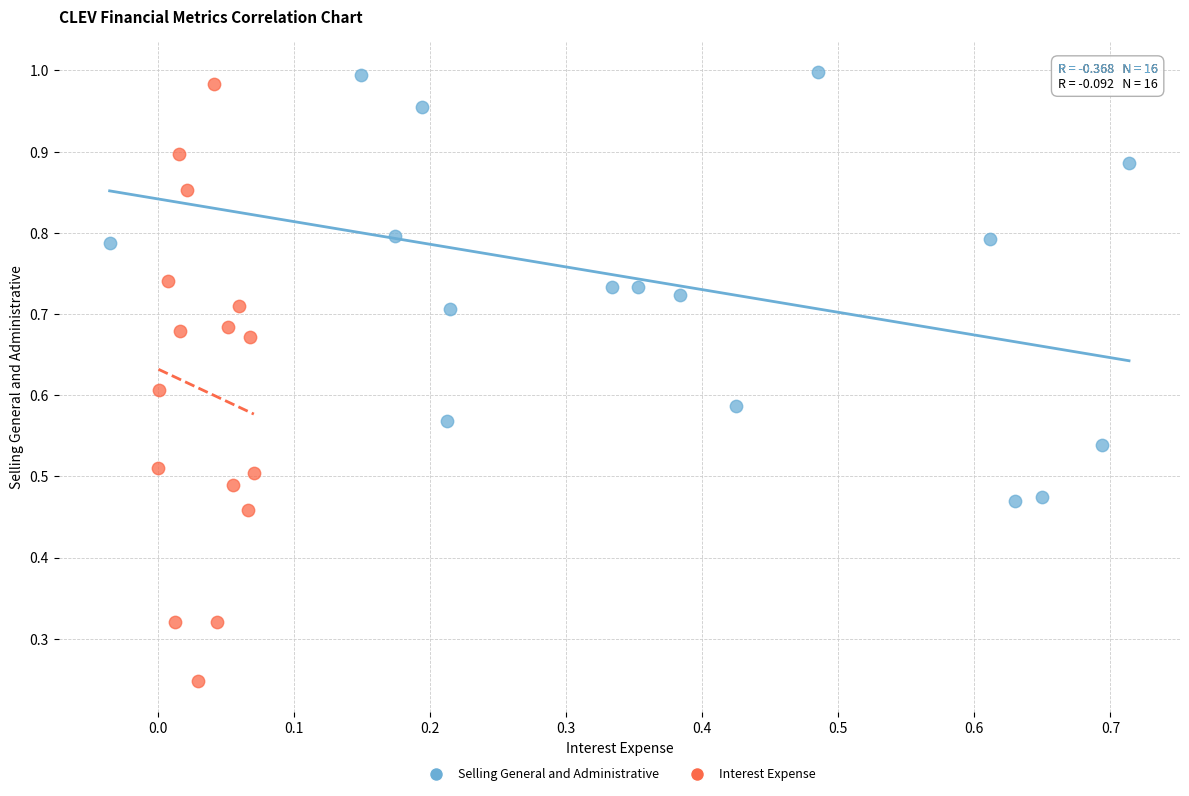

Which series contains the lowest Y value?

Interest Expense